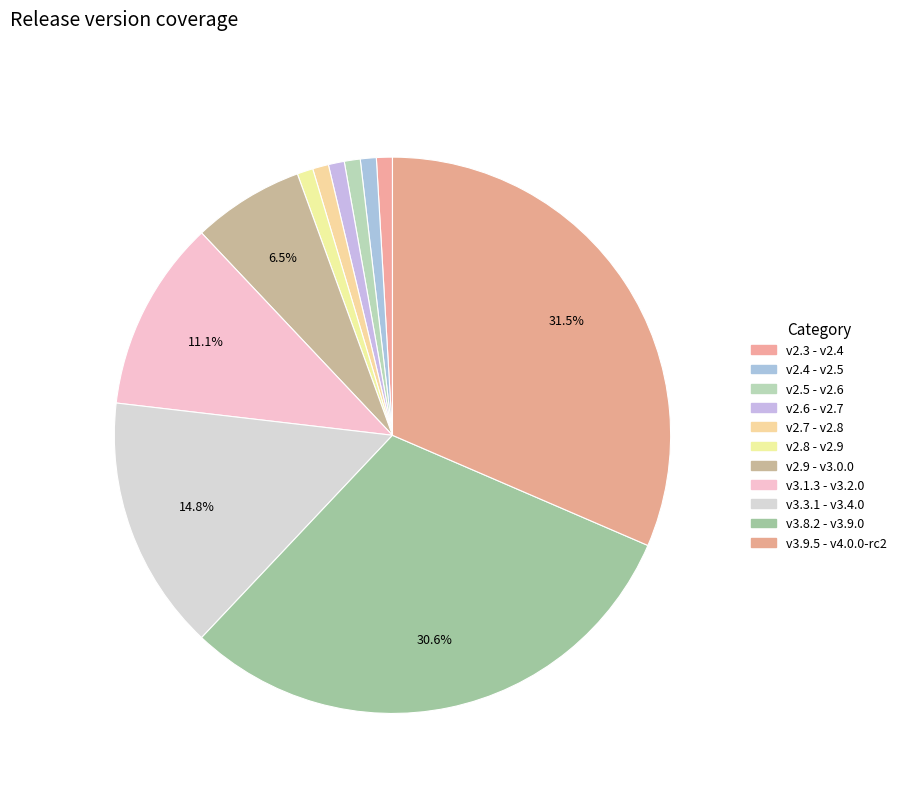

The v3.9.5 - v4.0.0-rc2 slice represents 31% of the pie. True or false?

True